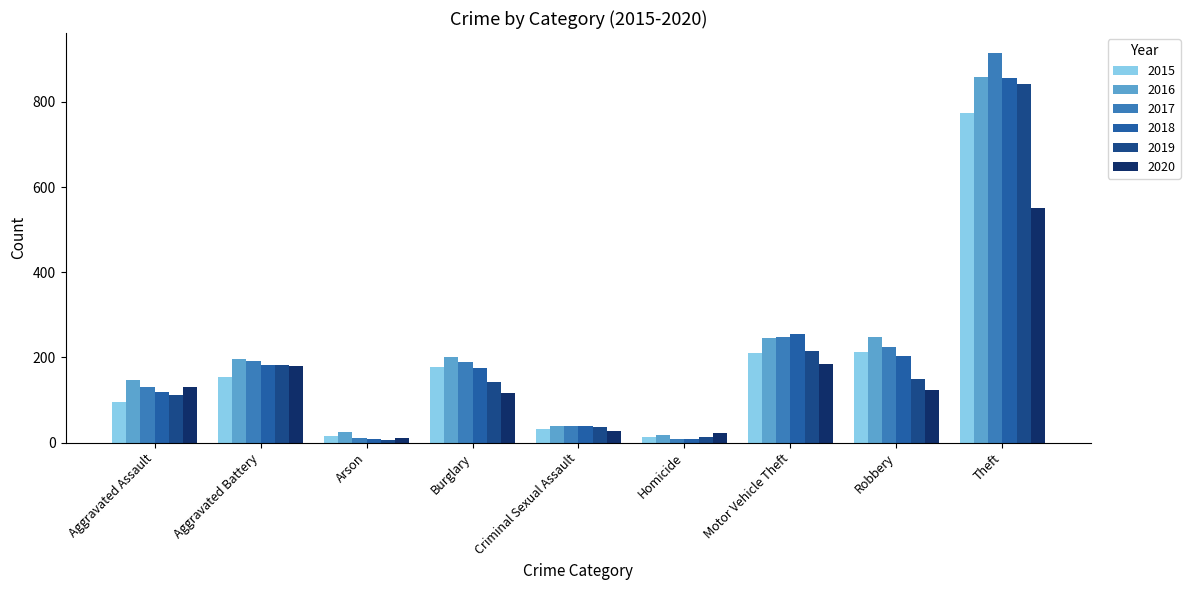

Rank the series at Burglary from highest to lowest value.

2016, 2017, 2015, 2018, 2019, 2020